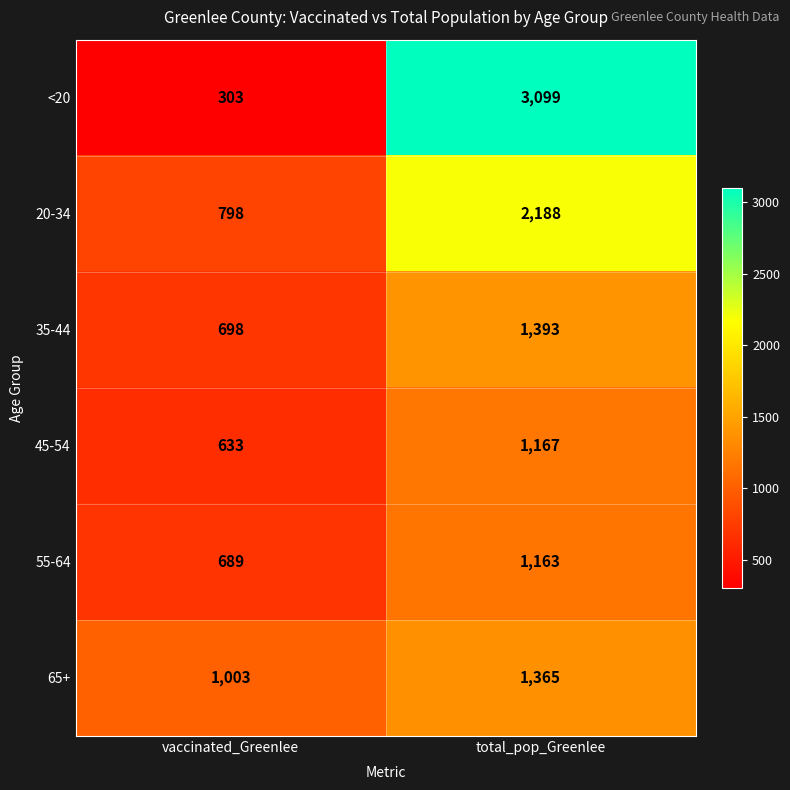

What is the average value of the 65+ series?

1184